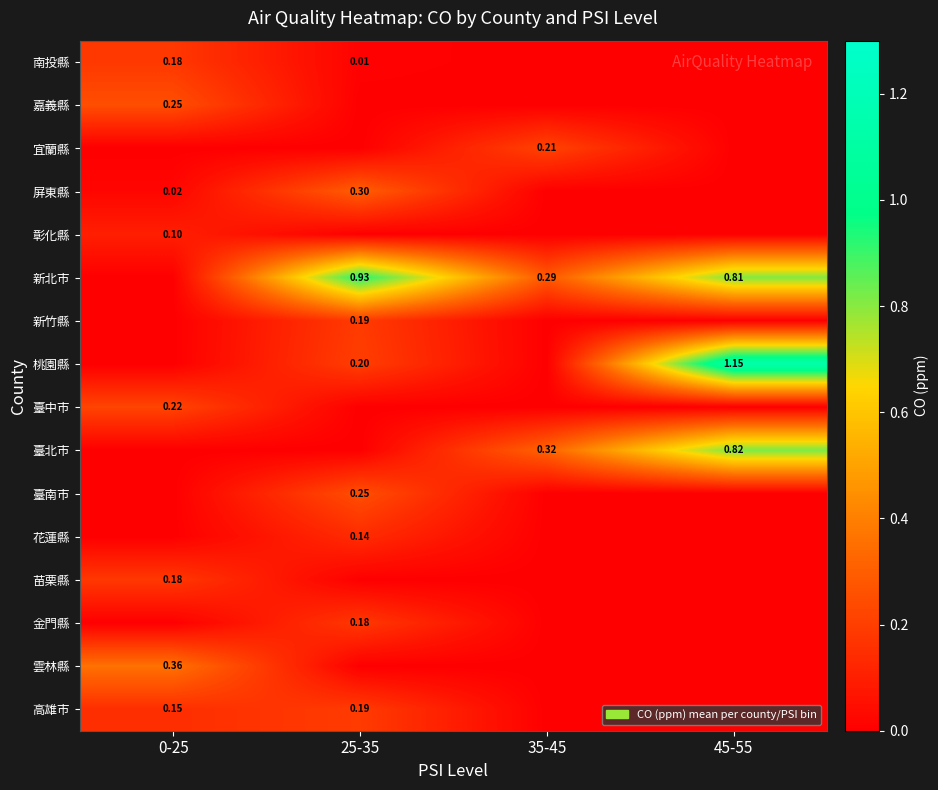

Is the value of 新竹縣 at 25-35 greater than the value of 宜蘭縣 at 35-45?

No